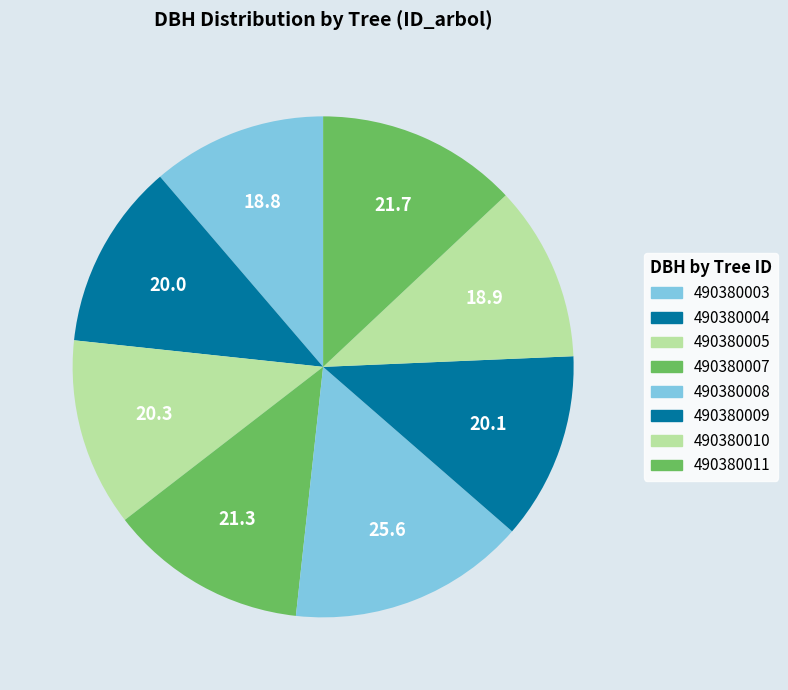

To the nearest percent, what is the average slice percentage?

12%